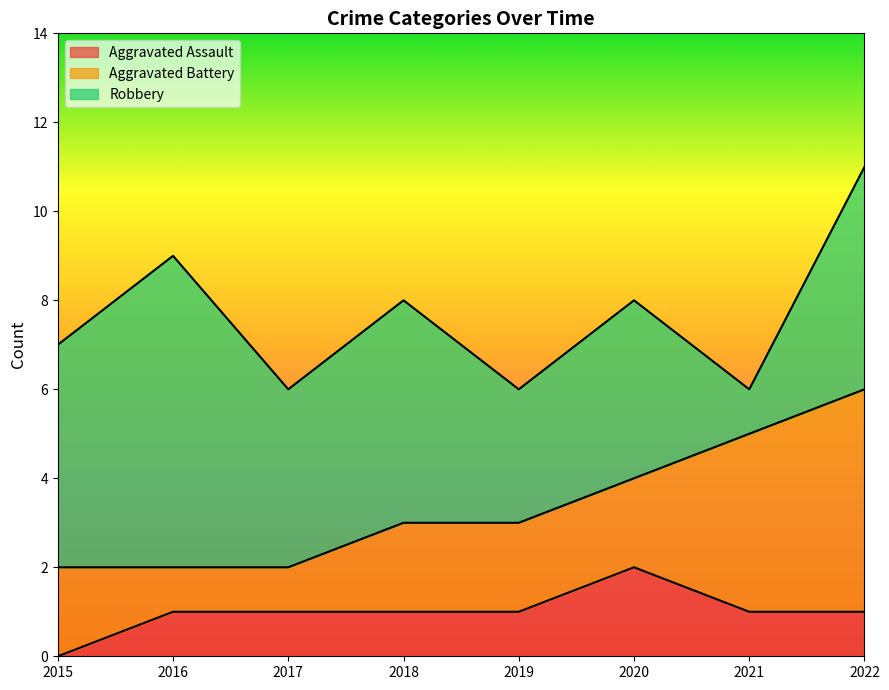

Where does the Robbery series first go above 5?

2016